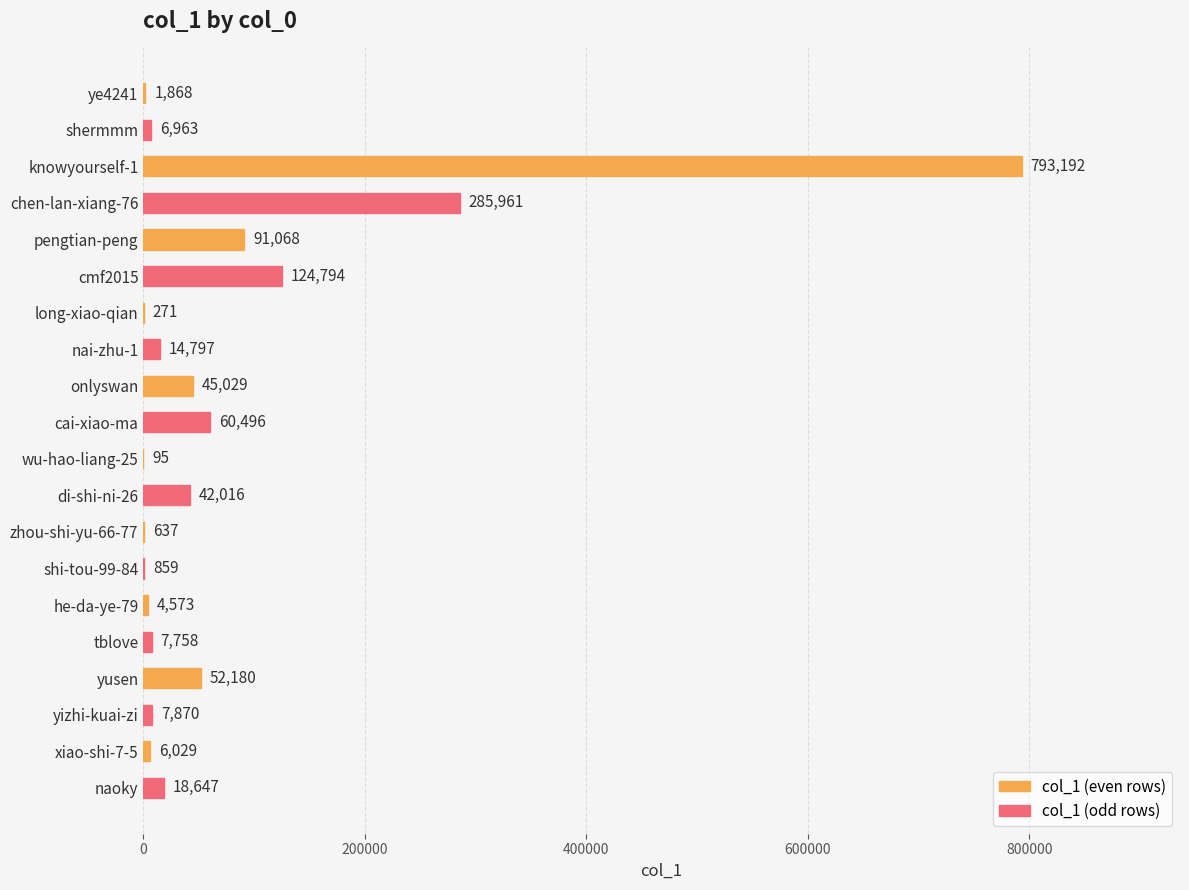

Are the bars horizontal?

Yes